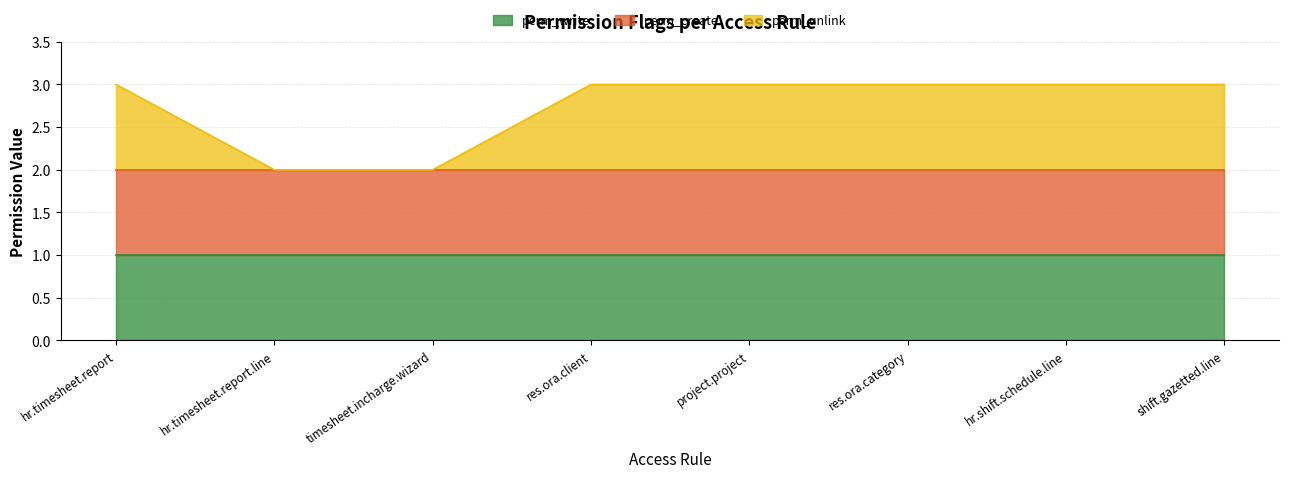

List the series in order of their peak value, highest first.

perm_write, perm_create, perm_unlink